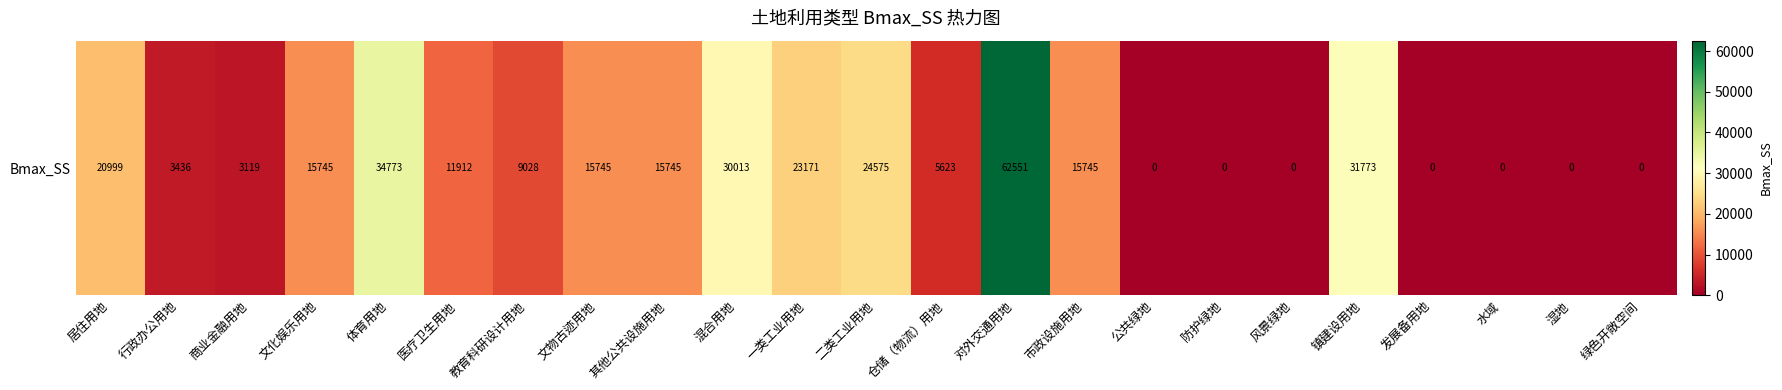

What is the maximum value shown in the chart?

62551.3